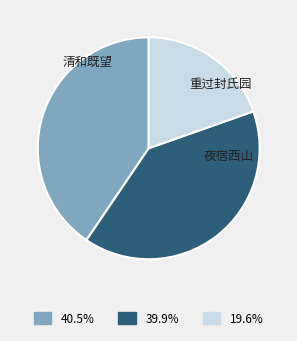

Is there a majority slice in this chart?

No